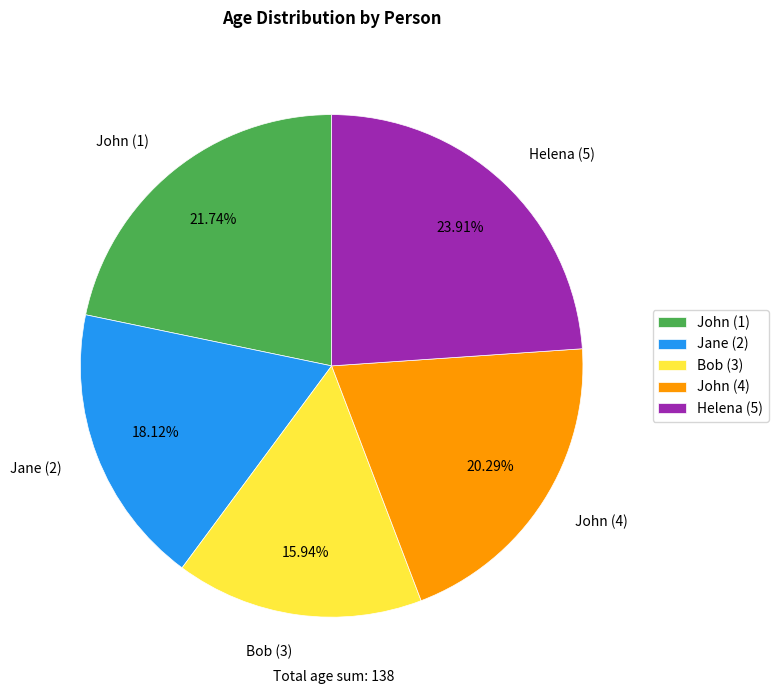

How many segments does this pie chart have?

5